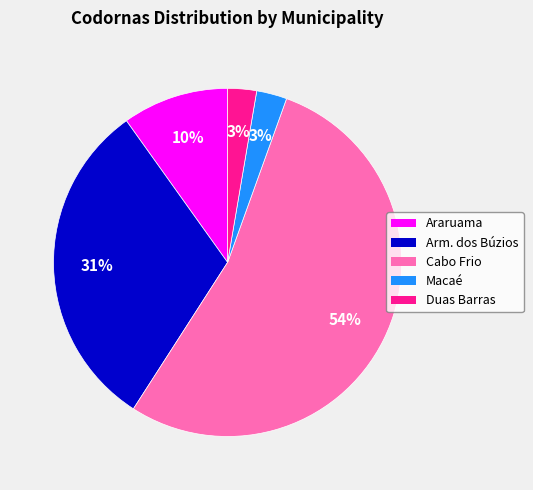

To the nearest percent, what is the average slice percentage?

20%